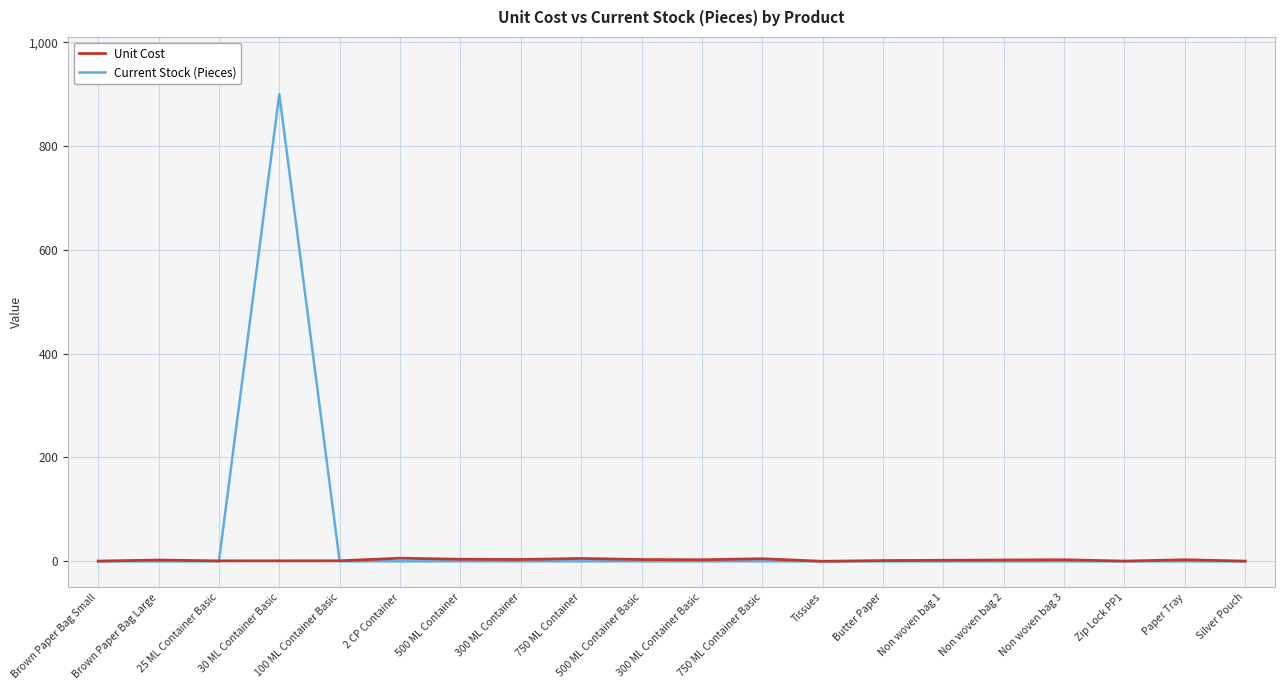

What is the total value across all series at Brown Paper Bag Large?

2.5